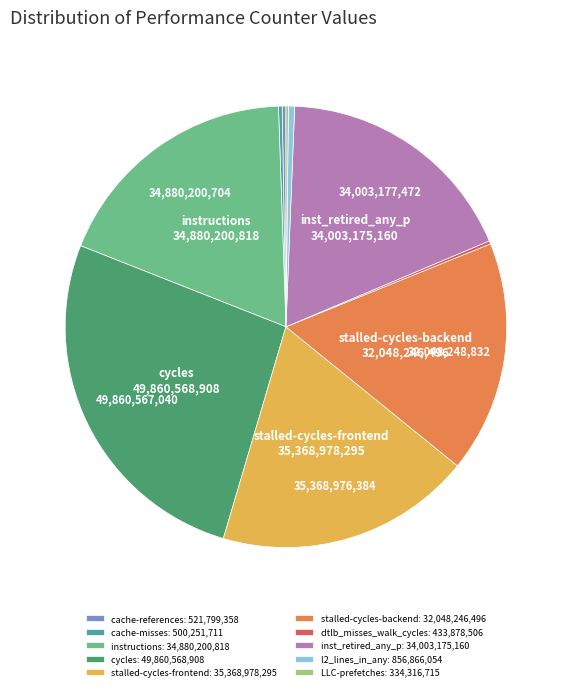

Approximately how many times larger is the value at stalled-cycles-frontend: 35,368,978,295 compared to cycles: 49,860,568,908?

0.7